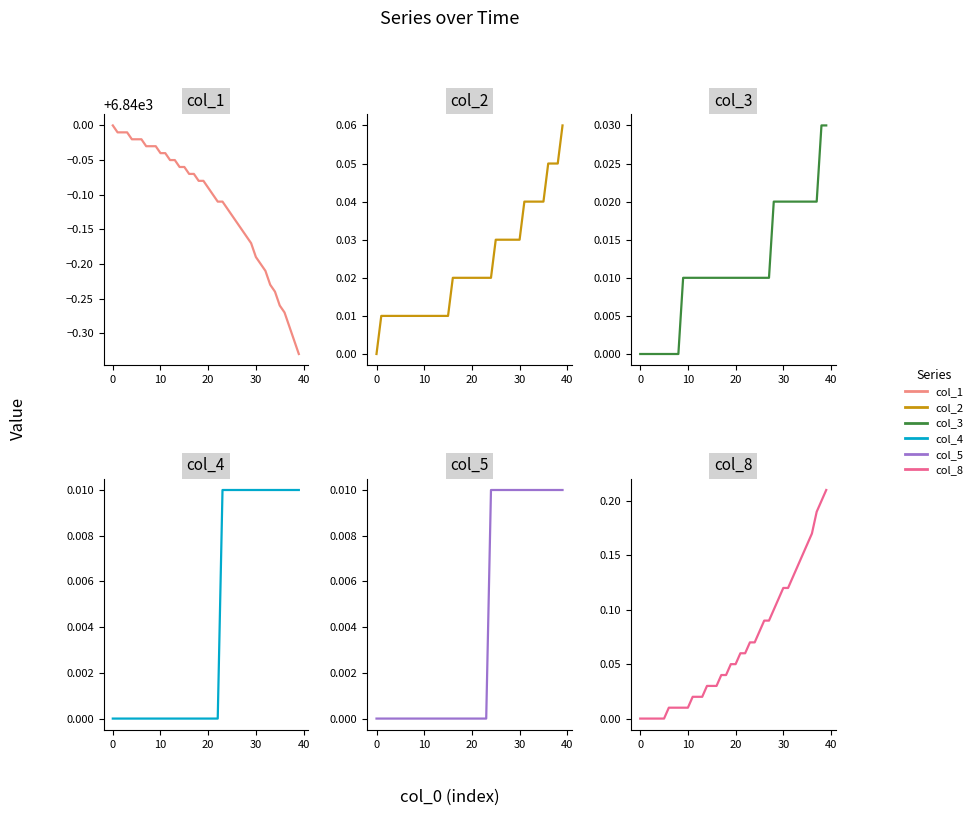

Reading right to left, transcribe all the data shown in this chart.

col_1: 6839.7	6839.7	6839.7	6839.7	6839.7	6839.8	6839.8	6839.8	6839.8	6839.8	6839.8	6839.8	6839.9	6839.9	6839.9	6839.9	6839.9	6839.9	6839.9	6839.9	6839.9	6839.9	6839.9	6839.9	6839.9	6839.9	6839.9	6839.9	6840.0	6840.0	6840.0	6840.0	6840.0	6840.0	6840.0	6840.0	6840.0	6840.0	6840.0	6840.0
col_2: 0.1	0.1	0.1	0.1	0.0	0.0	0.0	0.0	0.0	0.0	0.0	0.0	0.0	0.0	0.0	0.0	0.0	0.0	0.0	0.0	0.0	0.0	0.0	0.0	0.0	0.0	0.0	0.0	0.0	0.0	0.0	0.0	0.0	0.0	0.0	0.0	0.0	0.0	0.0	0.0
col_3: 0.0	0.0	0.0	0.0	0.0	0.0	0.0	0.0	0.0	0.0	0.0	0.0	0.0	0.0	0.0	0.0	0.0	0.0	0.0	0.0	0.0	0.0	0.0	0.0	0.0	0.0	0.0	0.0	0.0	0.0	0.0	0.0	0.0	0.0	0.0	0.0	0.0	0.0	0.0	0.0
col_4: 0.0	0.0	0.0	0.0	0.0	0.0	0.0	0.0	0.0	0.0	0.0	0.0	0.0	0.0	0.0	0.0	0.0	0.0	0.0	0.0	0.0	0.0	0.0	0.0	0.0	0.0	0.0	0.0	0.0	0.0	0.0	0.0	0.0	0.0	0.0	0.0	0.0	0.0	0.0	0.0
col_5: 0.0	0.0	0.0	0.0	0.0	0.0	0.0	0.0	0.0	0.0	0.0	0.0	0.0	0.0	0.0	0.0	0.0	0.0	0.0	0.0	0.0	0.0	0.0	0.0	0.0	0.0	0.0	0.0	0.0	0.0	0.0	0.0	0.0	0.0	0.0	0.0	0.0	0.0	0.0	0.0
col_8: 0.2	0.2	0.2	0.2	0.2	0.1	0.1	0.1	0.1	0.1	0.1	0.1	0.1	0.1	0.1	0.1	0.1	0.1	0.1	0.1	0.1	0.0	0.0	0.0	0.0	0.0	0.0	0.0	0.0	0.0	0.0	0.0	0.0	0.0	0.0	0.0	0.0	0.0	0.0	0.0